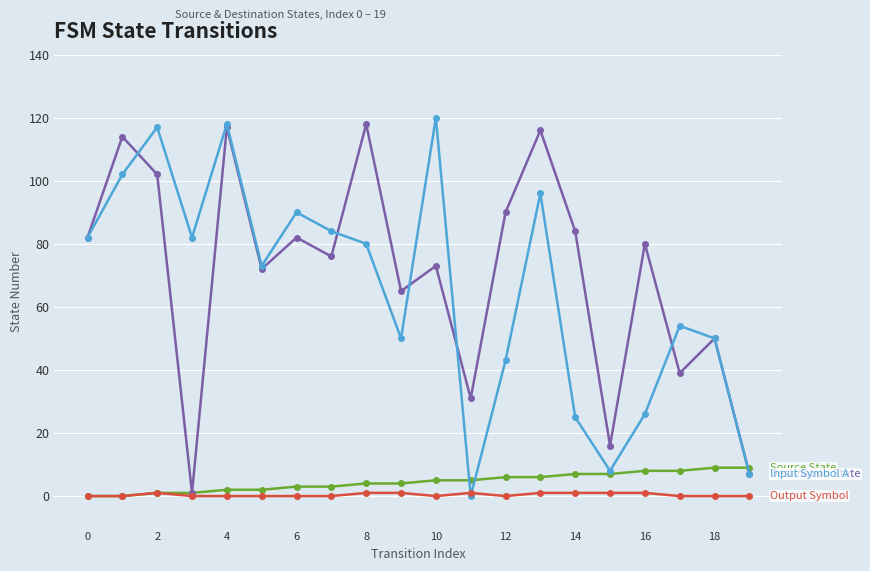

What is the maximum value shown in the chart?

120